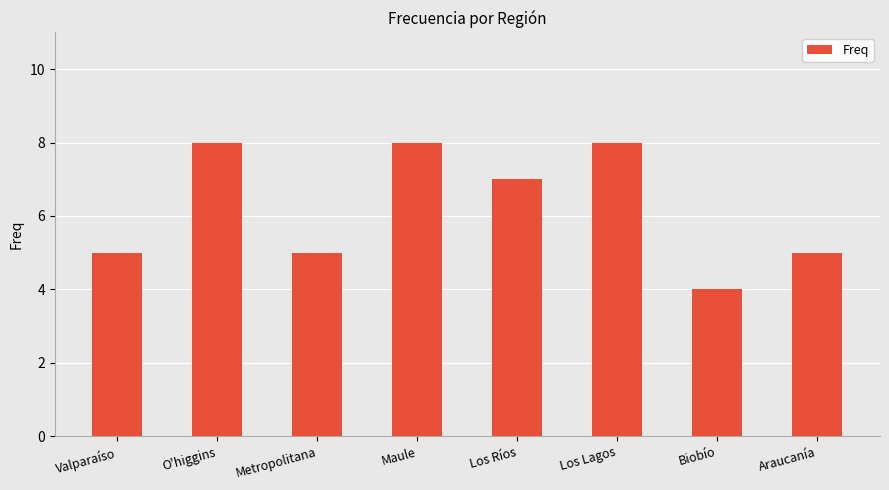

Approximately how many times larger is the value at Maule compared to O'higgins?

1.0